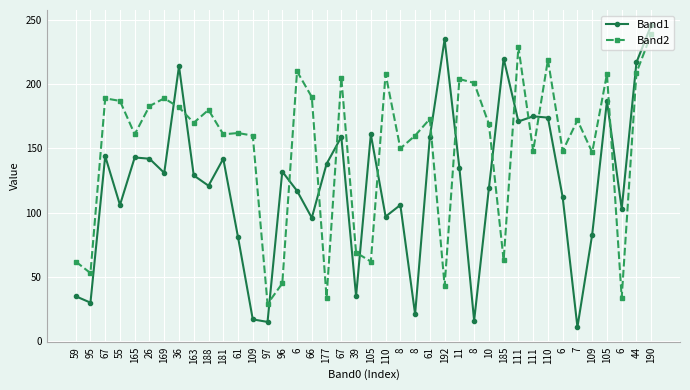

At how many categories does at least one series exceed 83?

36